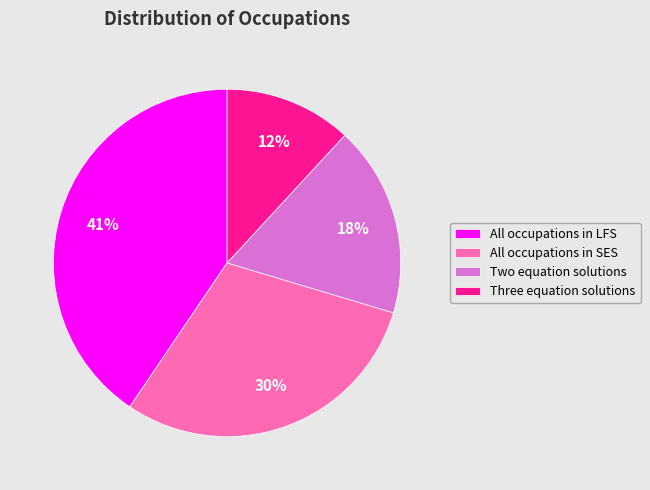

True or false: Three equation solutions accounts for 12% of the total.

True